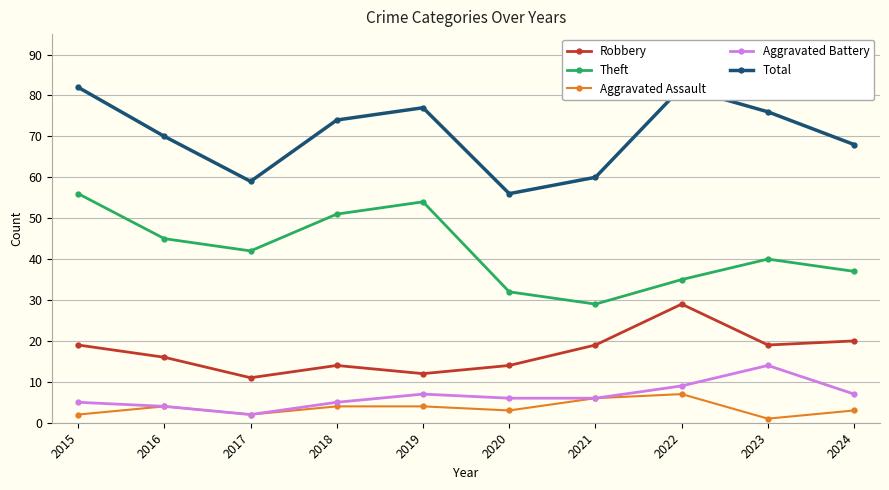

Reading right to left, what are all the values shown in this chart?

Robbery: 2024=20	2023=19	2022=29	2021=19	2020=14	2019=12	2018=14	2017=11	2016=16	2015=19
Theft: 2024=37	2023=40	2022=35	2021=29	2020=32	2019=54	2018=51	2017=42	2016=45	2015=56
Aggravated Assault: 2024=3	2023=1	2022=7	2021=6	2020=3	2019=4	2018=4	2017=2	2016=4	2015=2
Aggravated Battery: 2024=7	2023=14	2022=9	2021=6	2020=6	2019=7	2018=5	2017=2	2016=4	2015=5
Total: 2024=68	2023=76	2022=82	2021=60	2020=56	2019=77	2018=74	2017=59	2016=70	2015=82